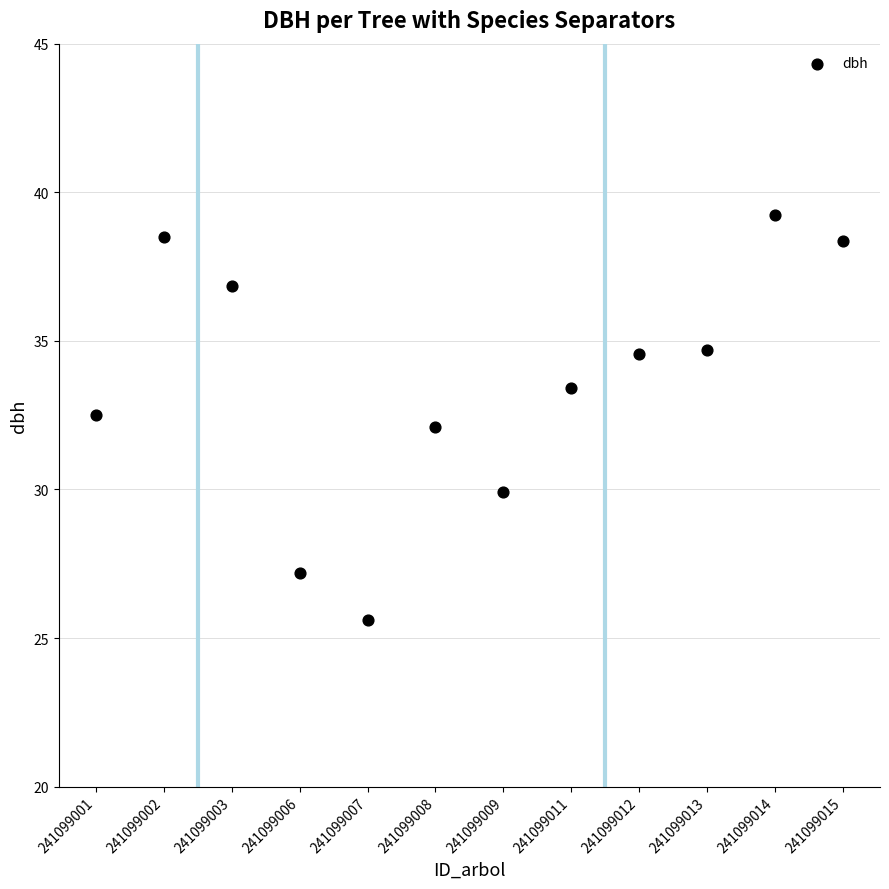

What is the average Y value?

33.6